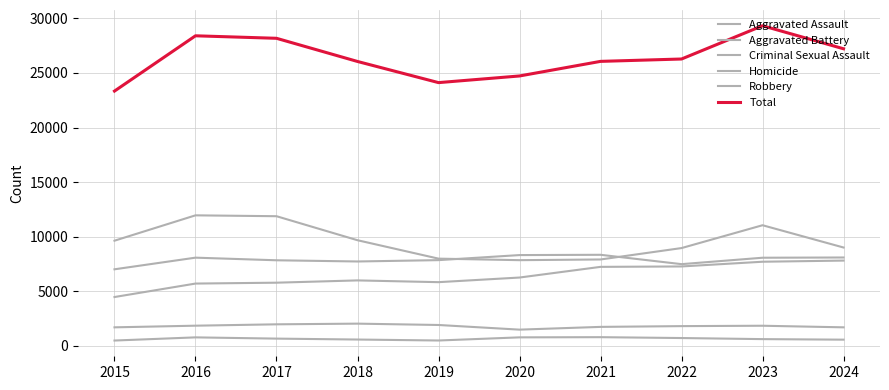

What is the sum of the Criminal Sexual Assault values at 2016 and 2017?

3837